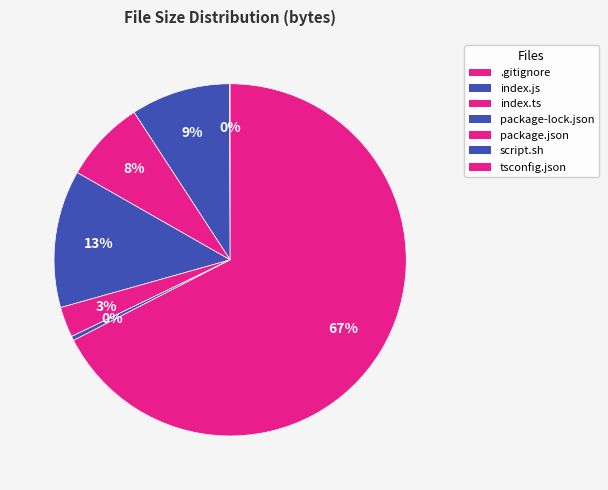

Does any single category account for the majority?

Yes